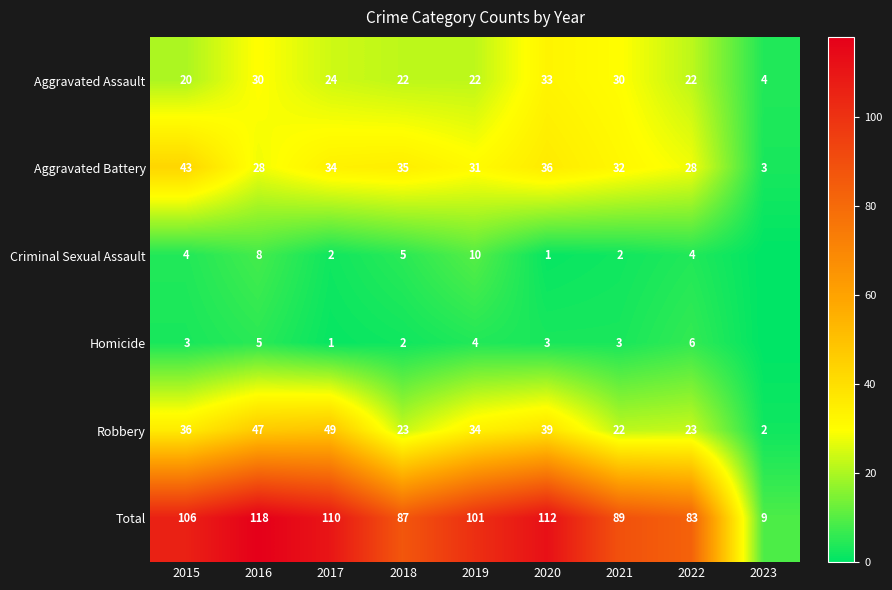

How many data points does each series have?

9